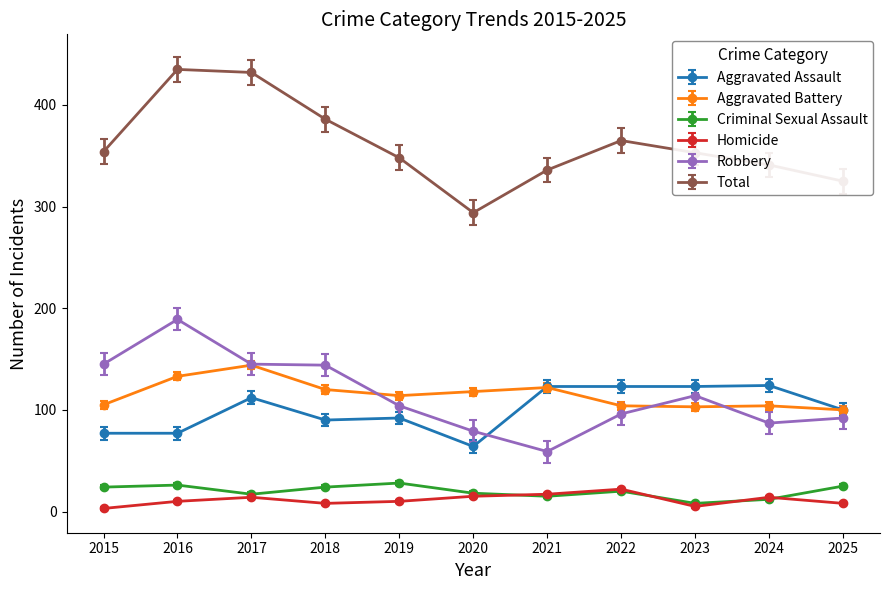

What is the sum of all Aggravated Battery values?

1267